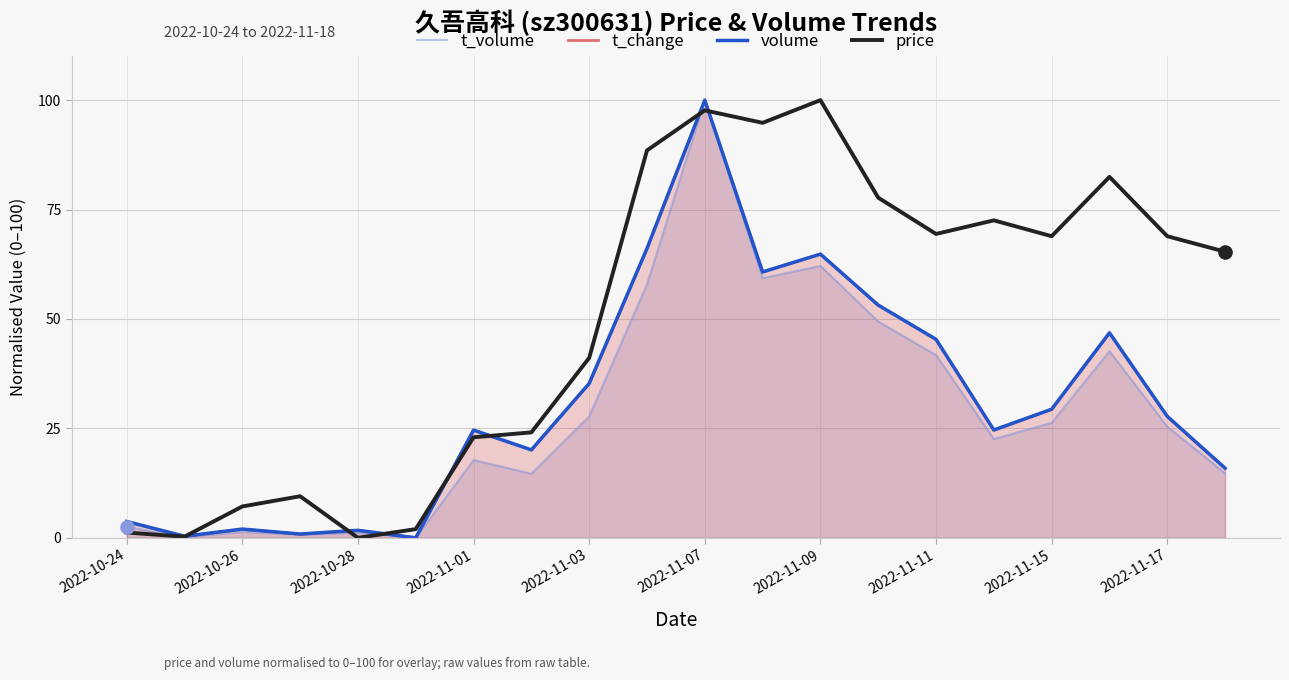

At how many categories does at least one series exceed 9?

15